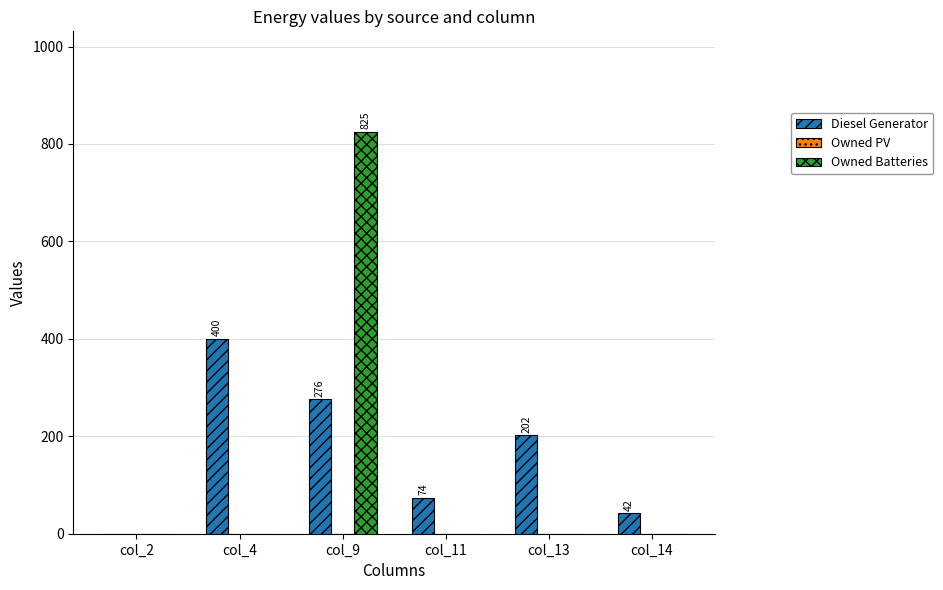

At which label does Owned Batteries reach its peak?

col_9